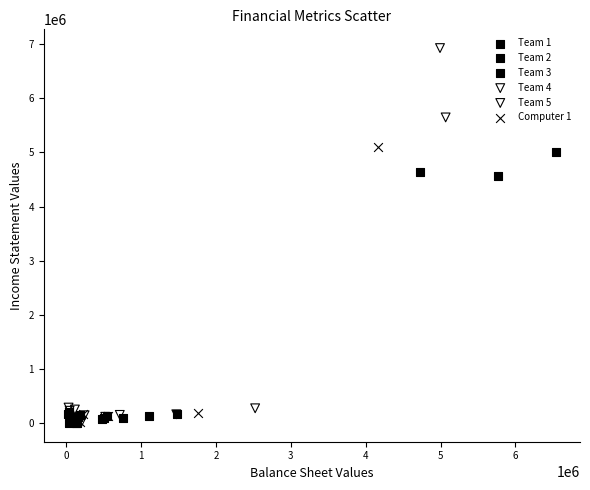

Which series reaches the maximum Y coordinate?

Team 4